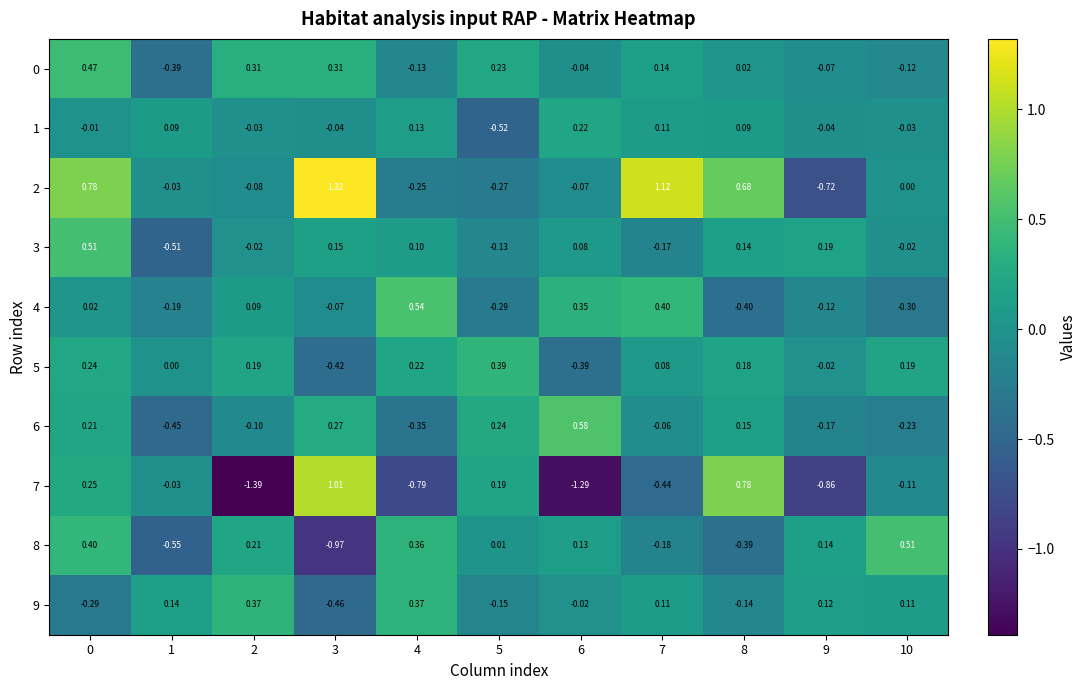

How many data points in 7 are less than 0?

7